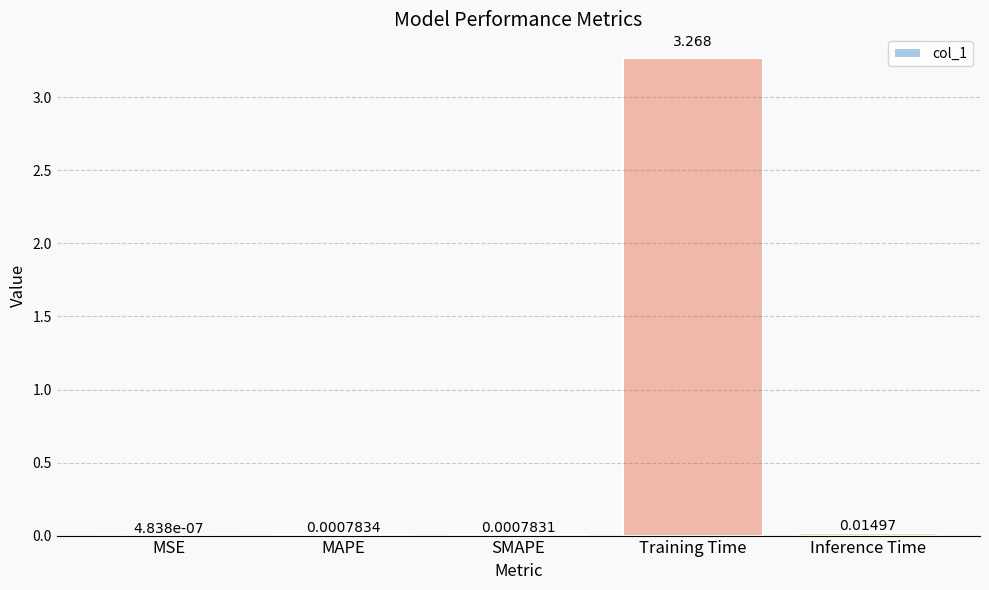

Which has a higher value, Training Time or SMAPE?

Training Time